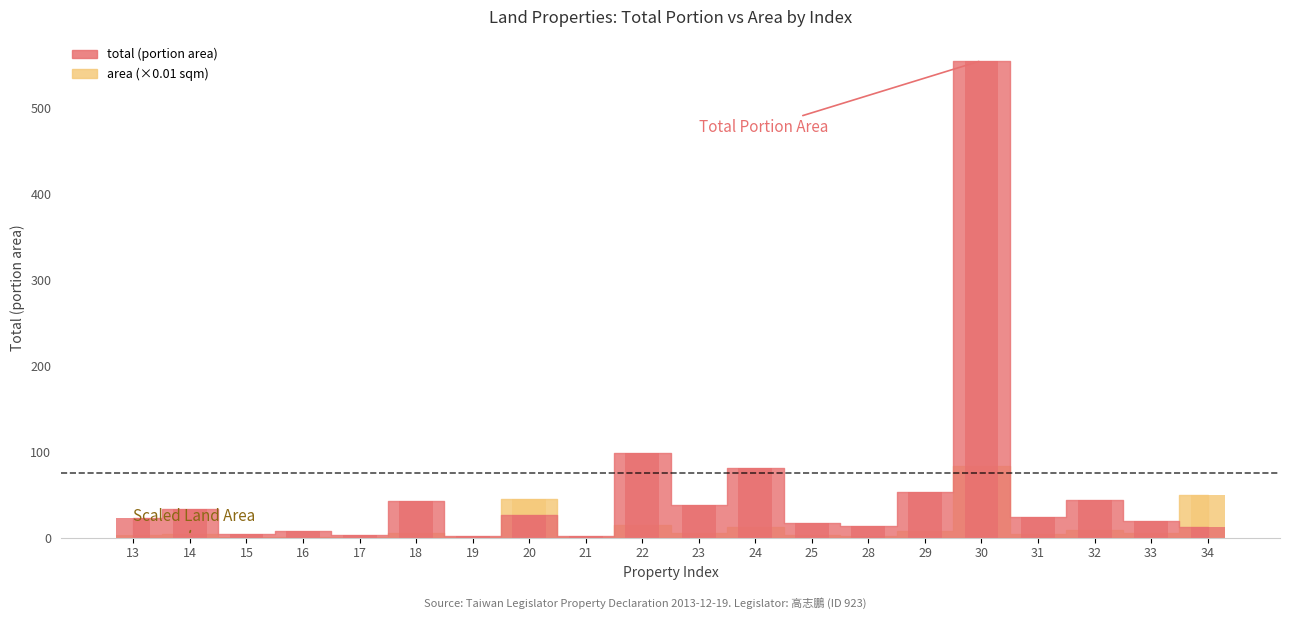

List the series in order of their peak value, highest first.

total, area